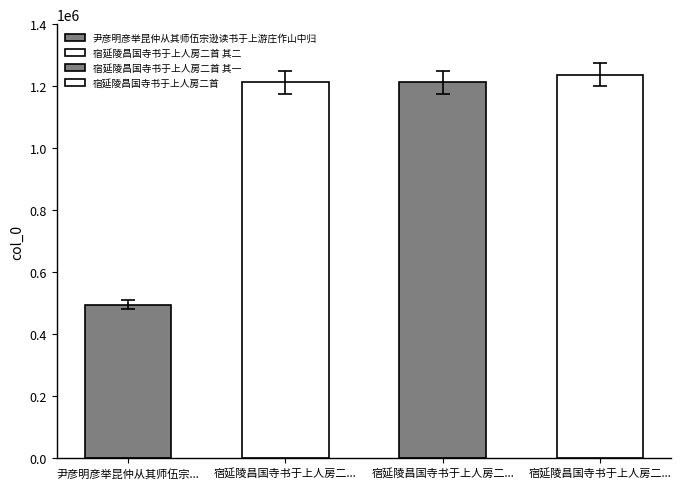

List the labels in order of value, largest first.

宿延陵昌国寺书于上人房二首, 宿延陵昌国寺书于上人房二首 其二, 宿延陵昌国寺书于上人房二首 其一, 尹彦明彦举昆仲从其师伍宗逊读书于上游庄作山中归